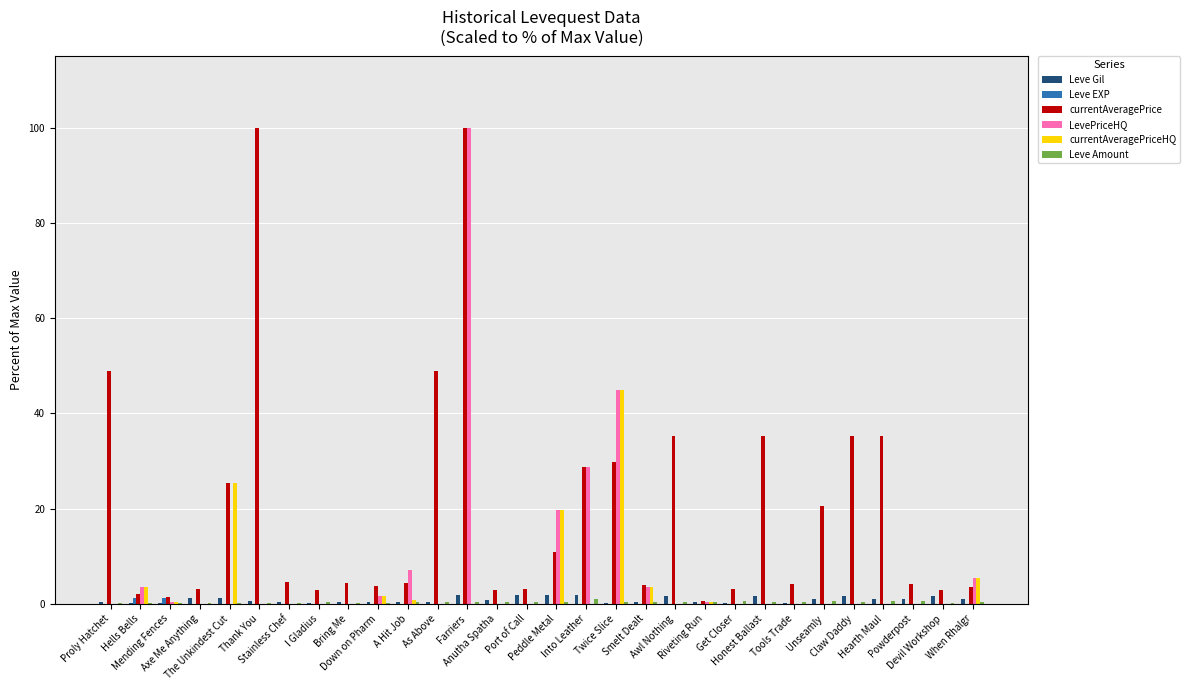

At which category is the sum across all series the highest?

Farriers